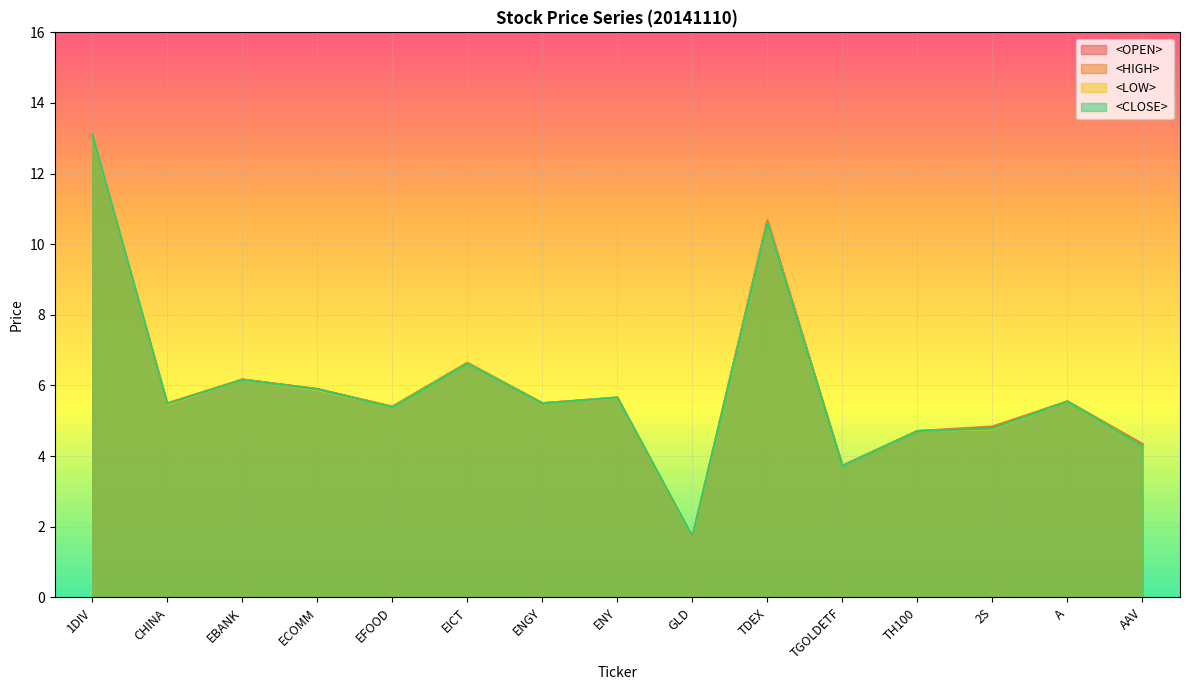

What is the smallest value displayed?

1.7